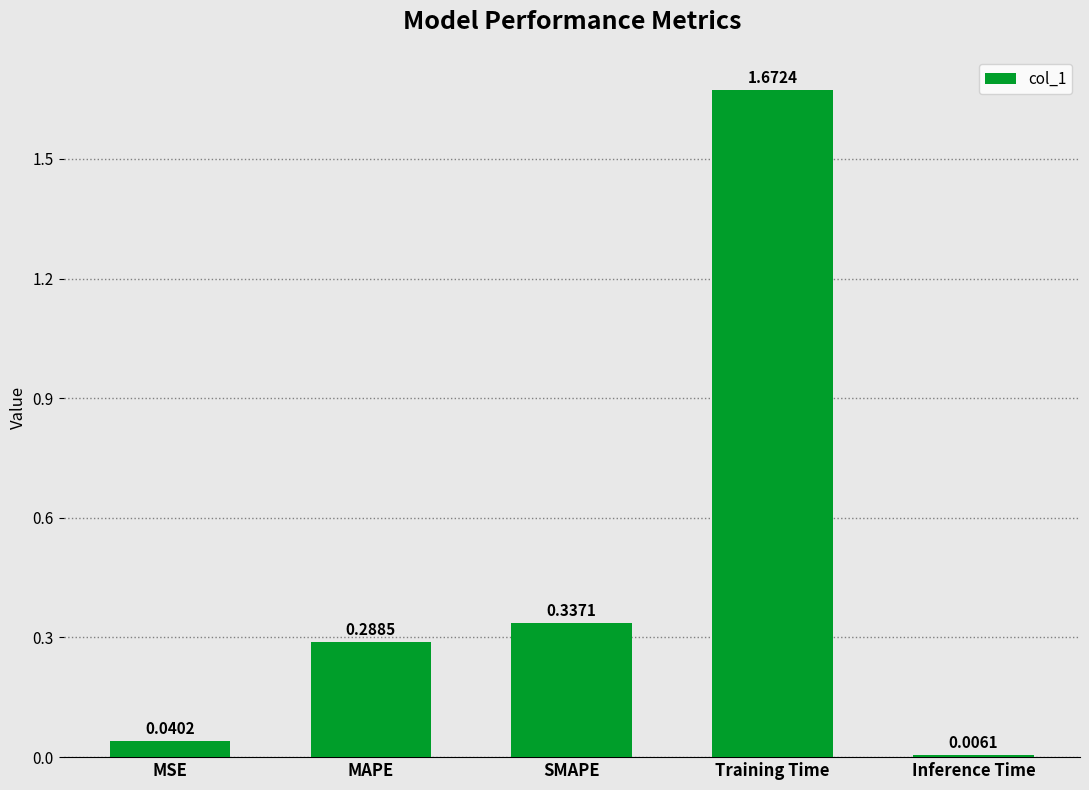

What is the label of the 2nd bar from the right?

Training Time